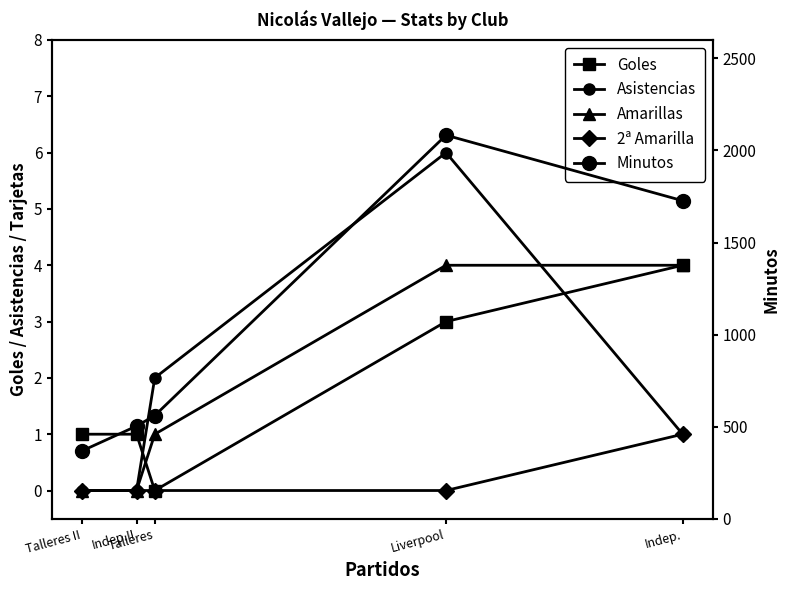

What is the sum of all Goles values?

9